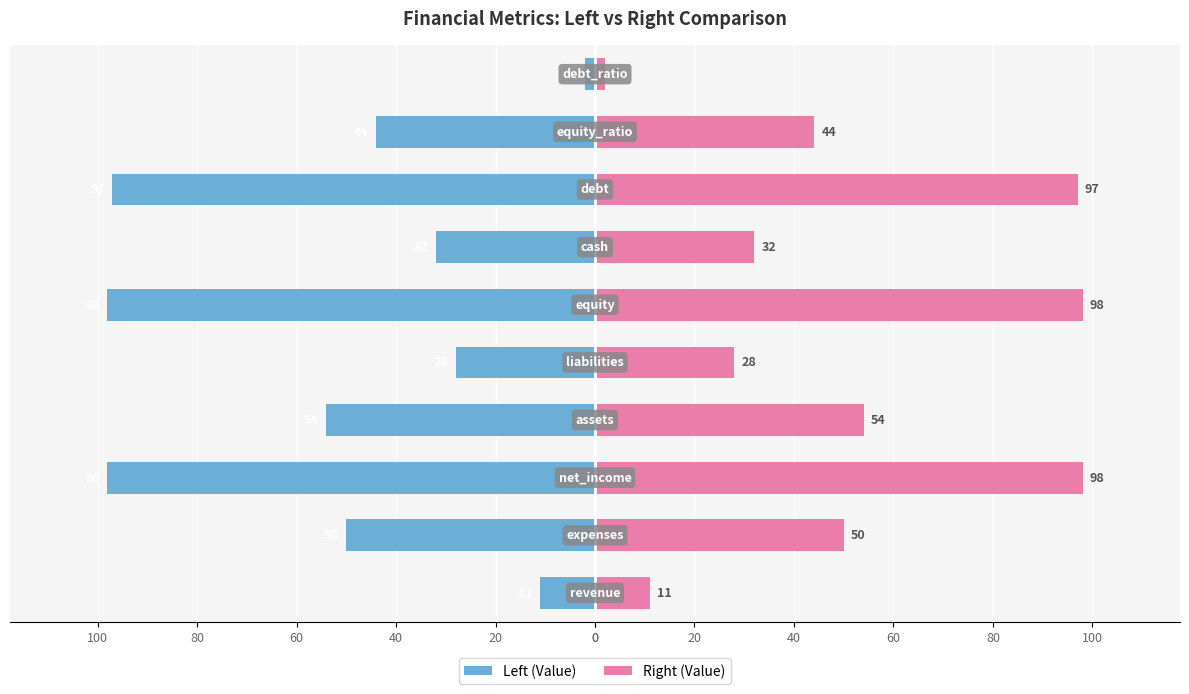

How many groups of bars are there?

10